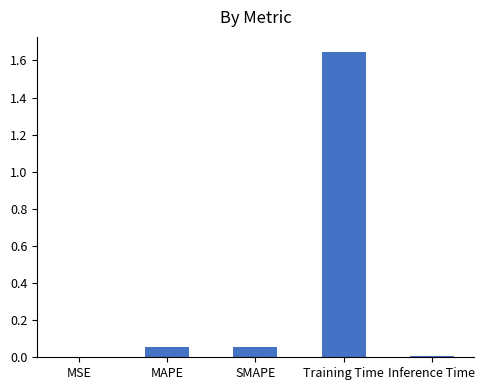

True or false: the data shows 2.4 at Training Time.

False